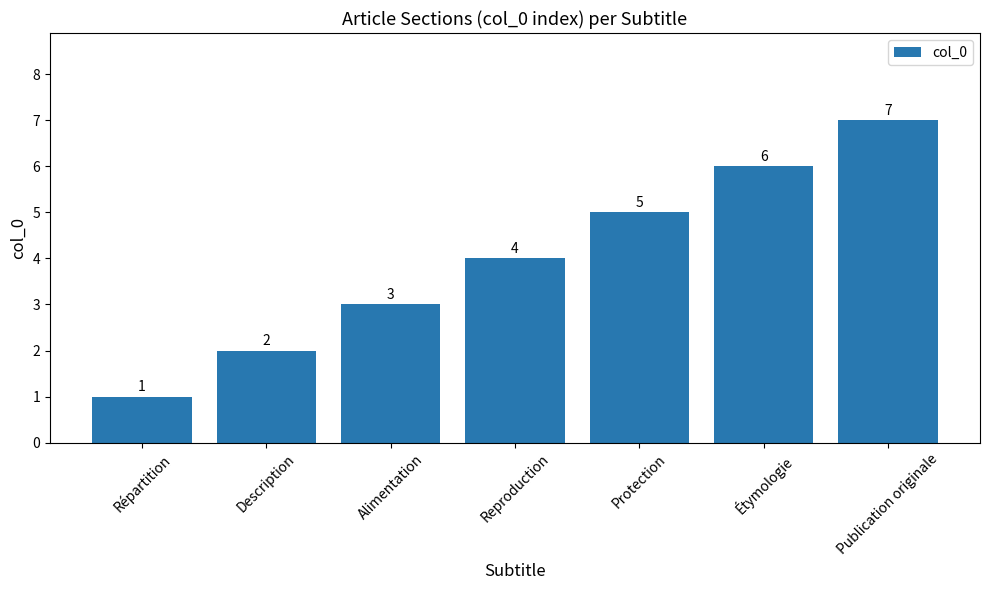

Where is the data nearest to the value 4?

Reproduction